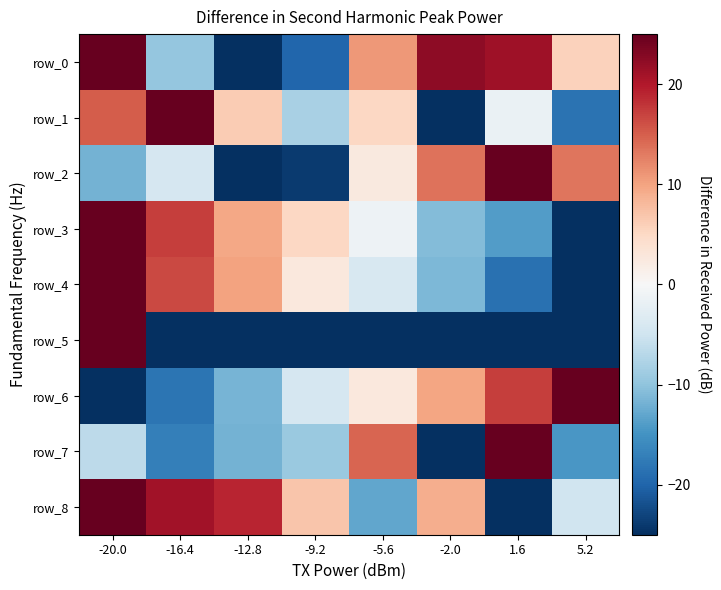

What is the greatest value displayed?

25.0